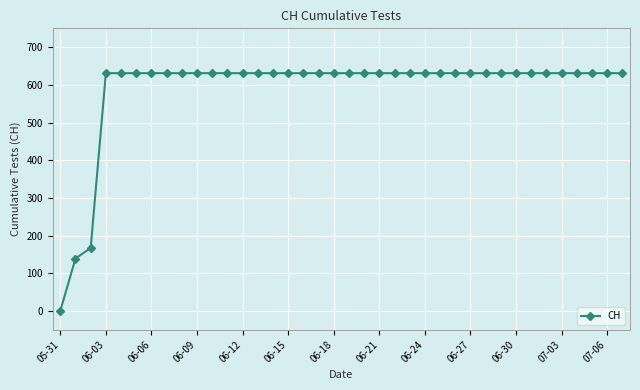

What is the greatest value displayed?

631